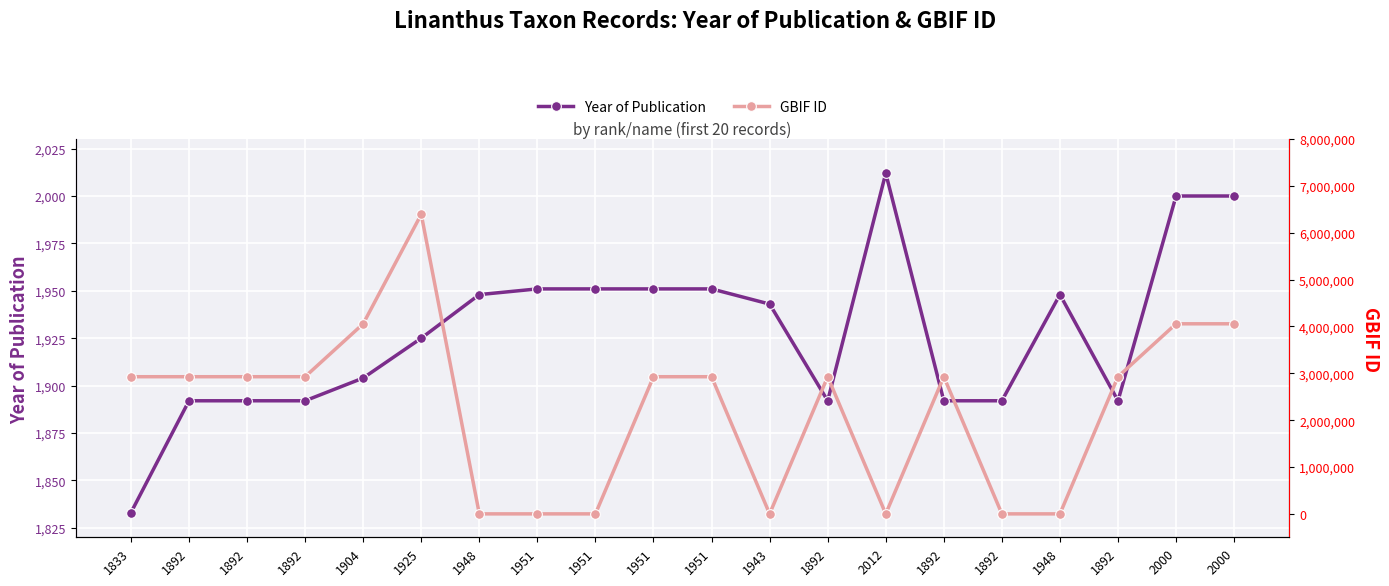

Between 1892 and 2000, which is larger?

2000